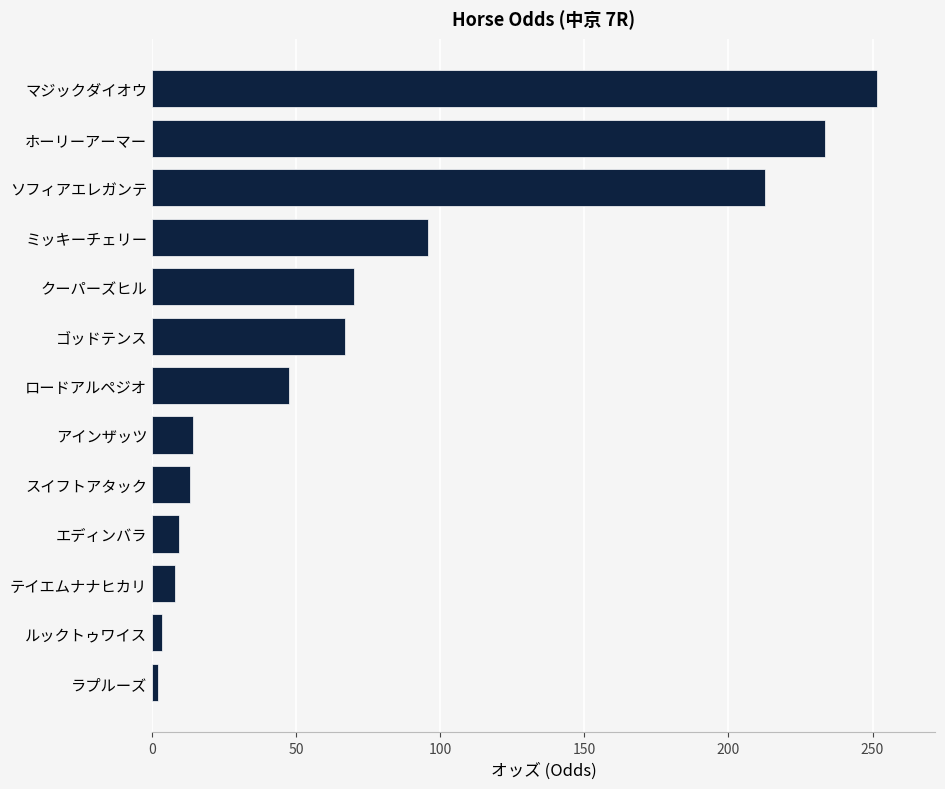

Between ゴッドテンス and ソフィアエレガンテ, which is larger?

ソフィアエレガンテ